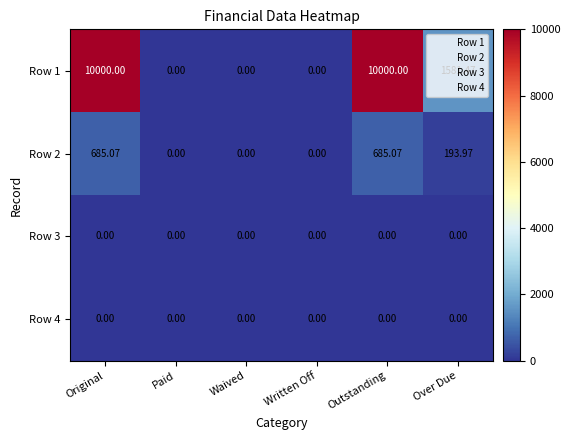

How many categories are shown in the chart?

6